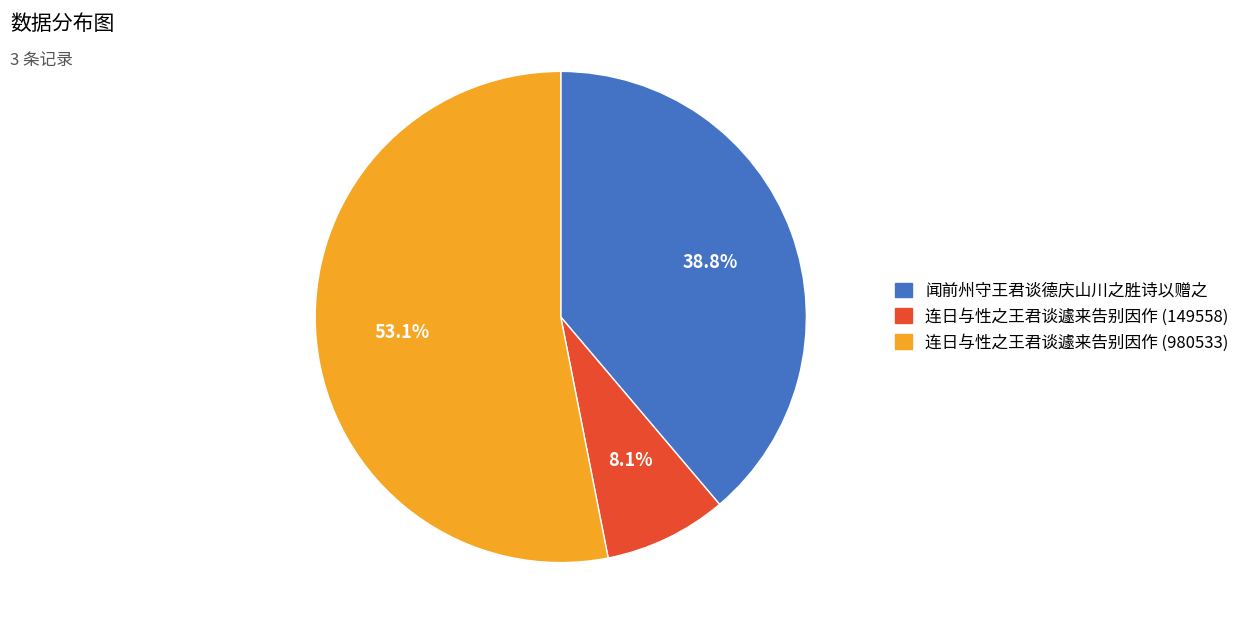

How many slices are in this pie chart?

3